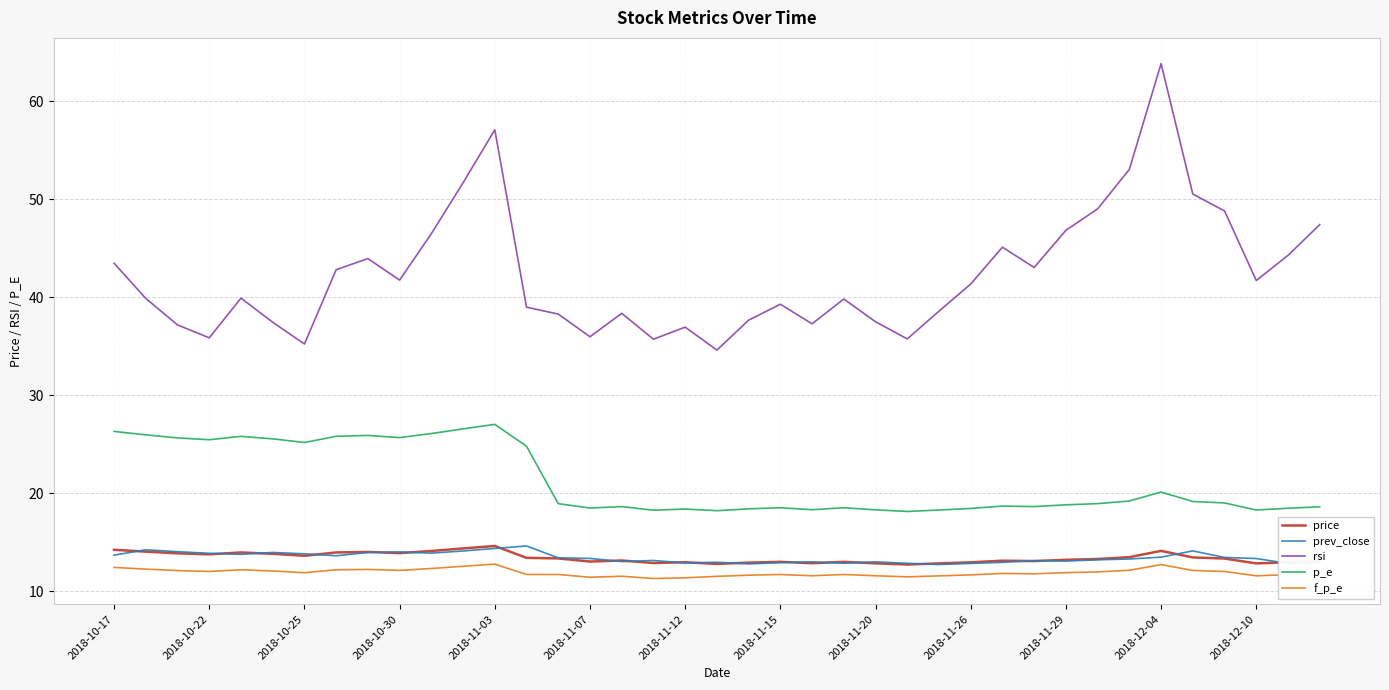

Which series has the largest range (max minus min)?

rsi